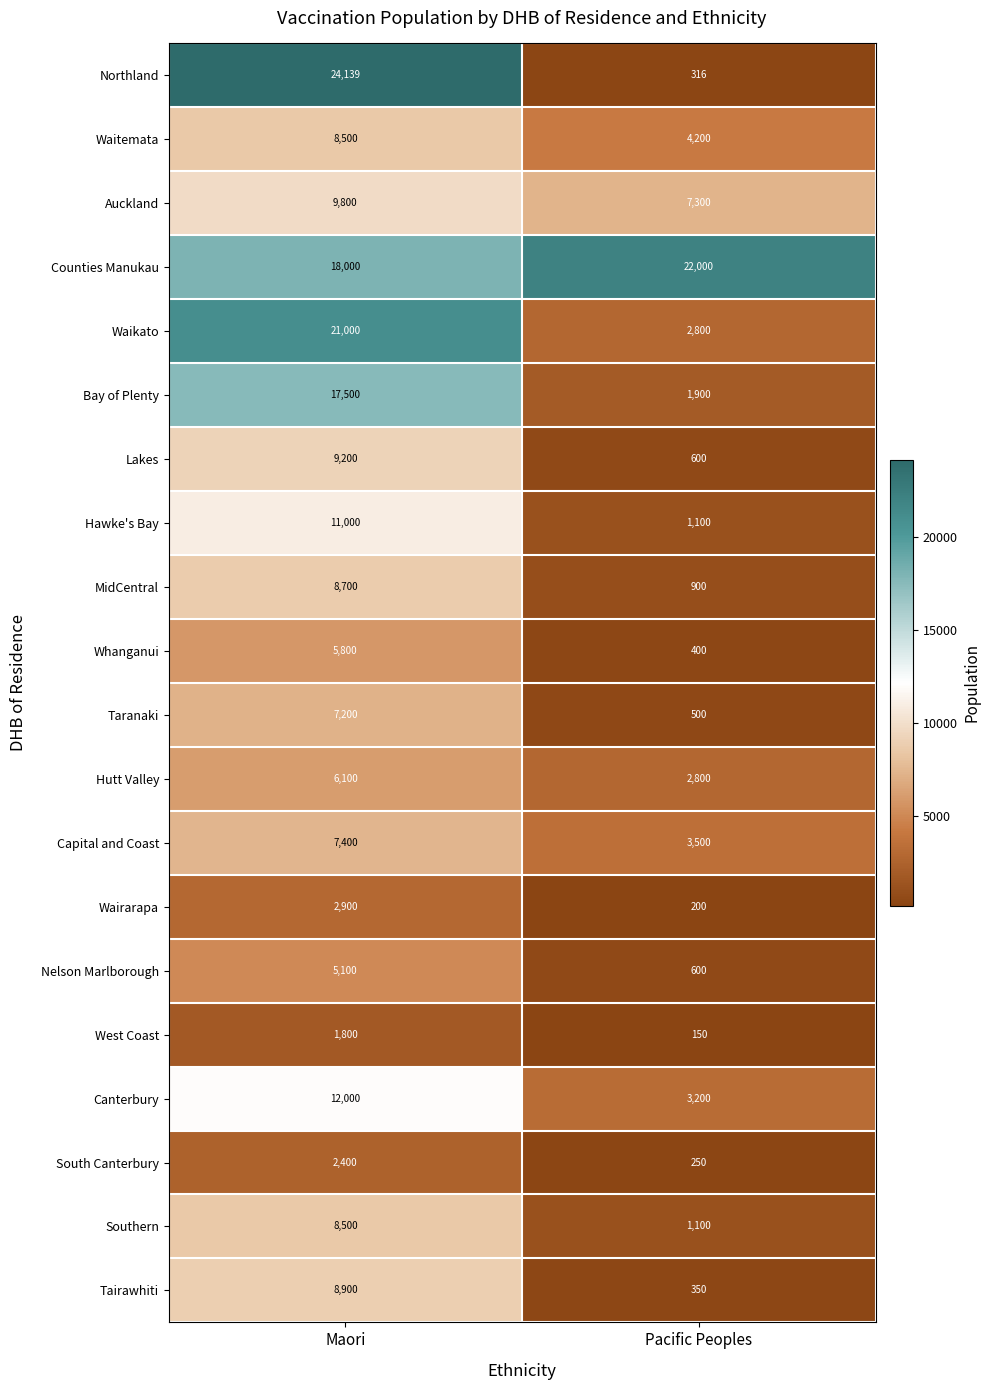

Read the Bay of Plenty value at Maori.

17500